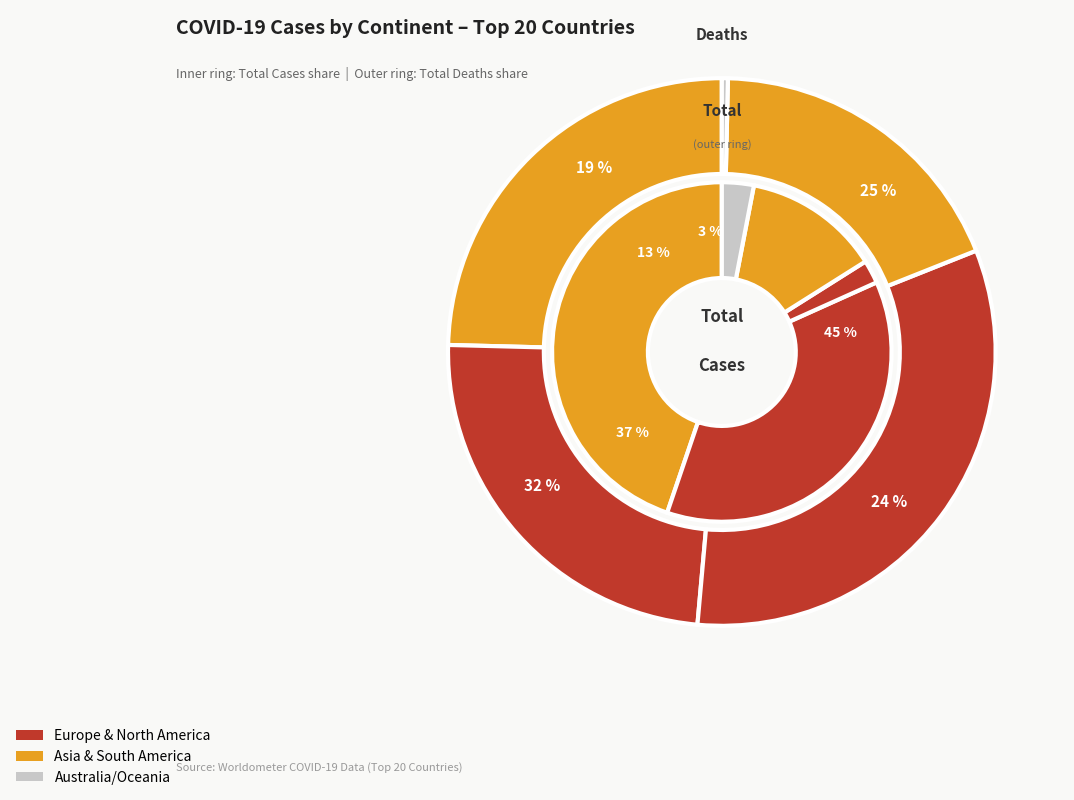

Which series has the widest spread of values?

total_cases